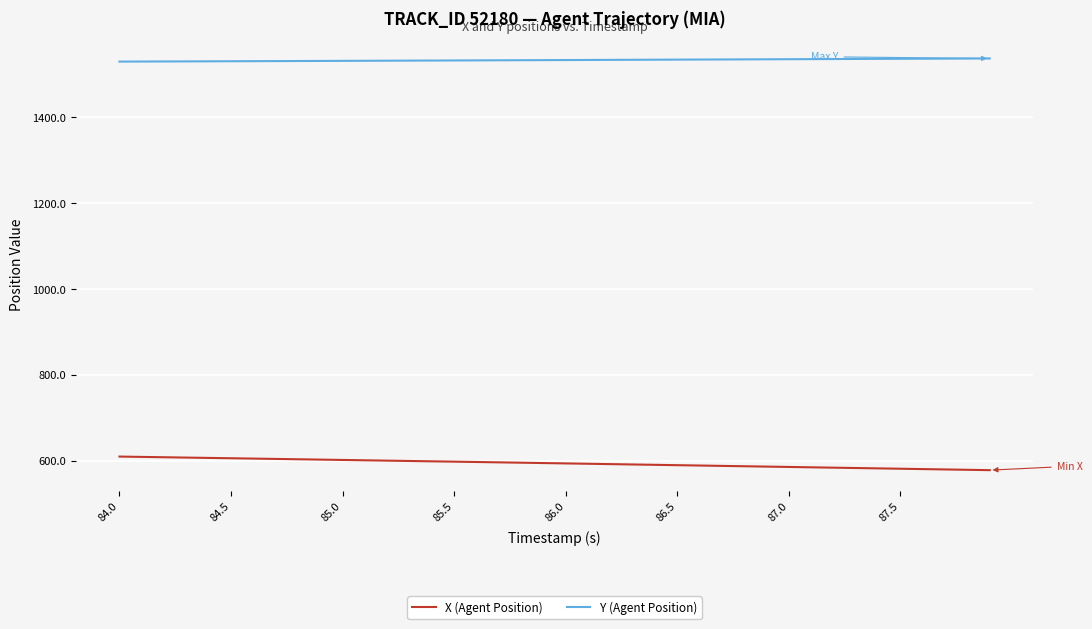

Which series has the largest total across all categories?

Y (Agent Position)